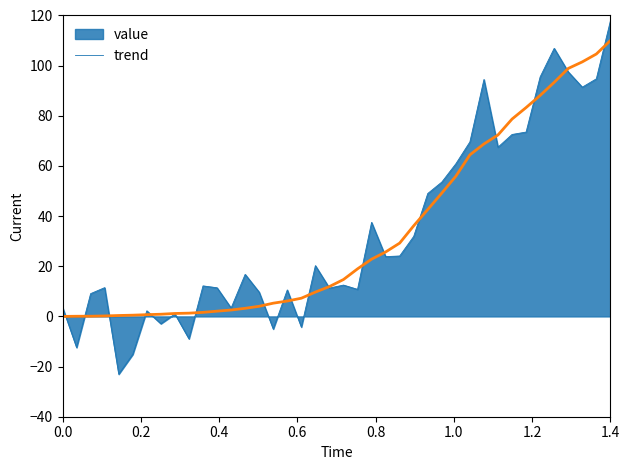

List the series in order of their peak value, highest first.

value, trend